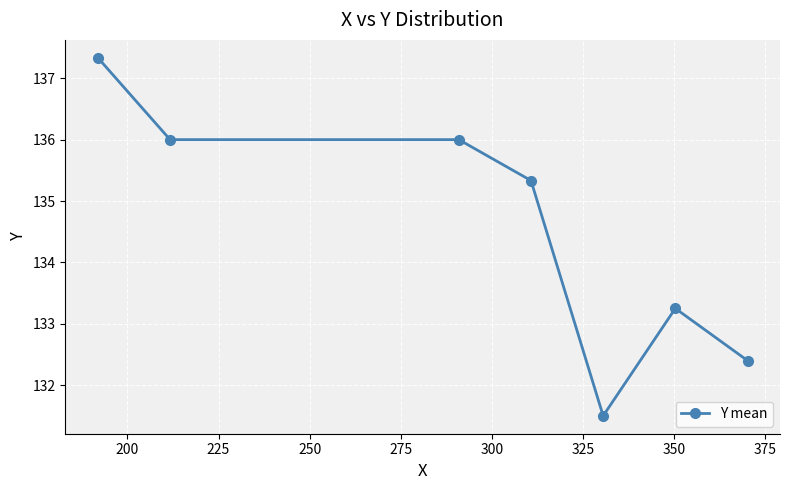

Count the number of categories in the chart.

7